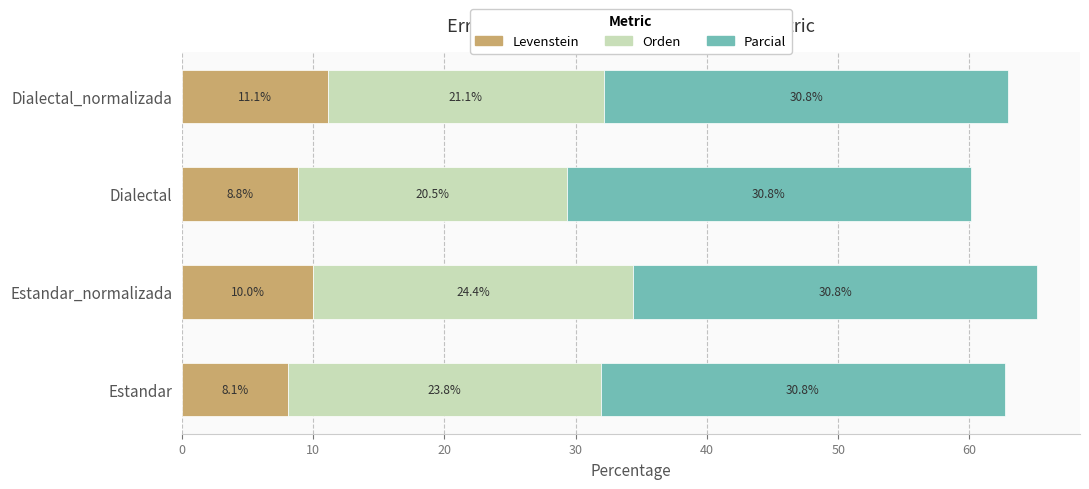

What is the sum of the Levenstein values at Estandar_normalizada and Estandar?

18.1